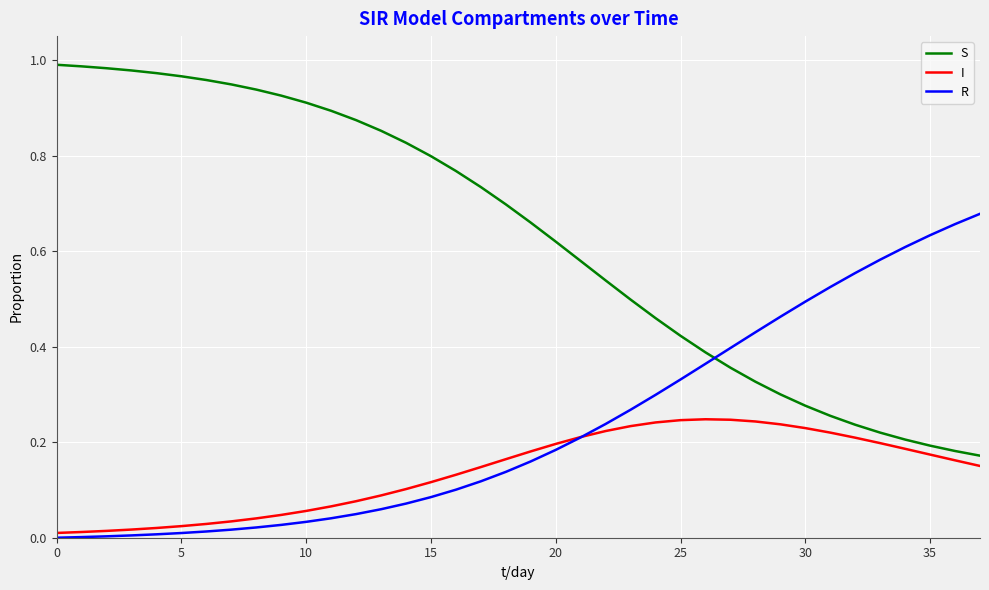

What is the sum of all R values?

8.9